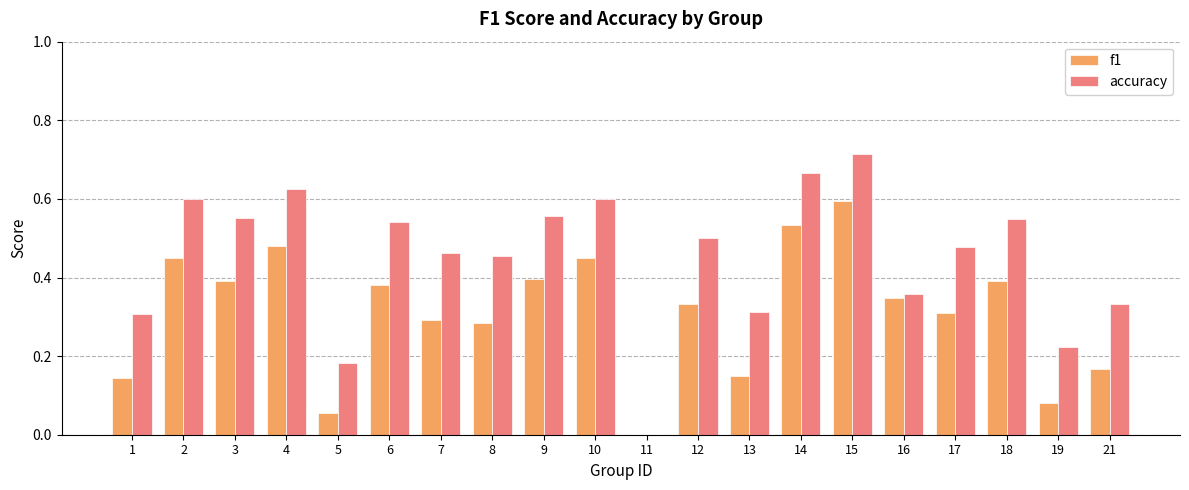

Count the number of categories in the chart.

20